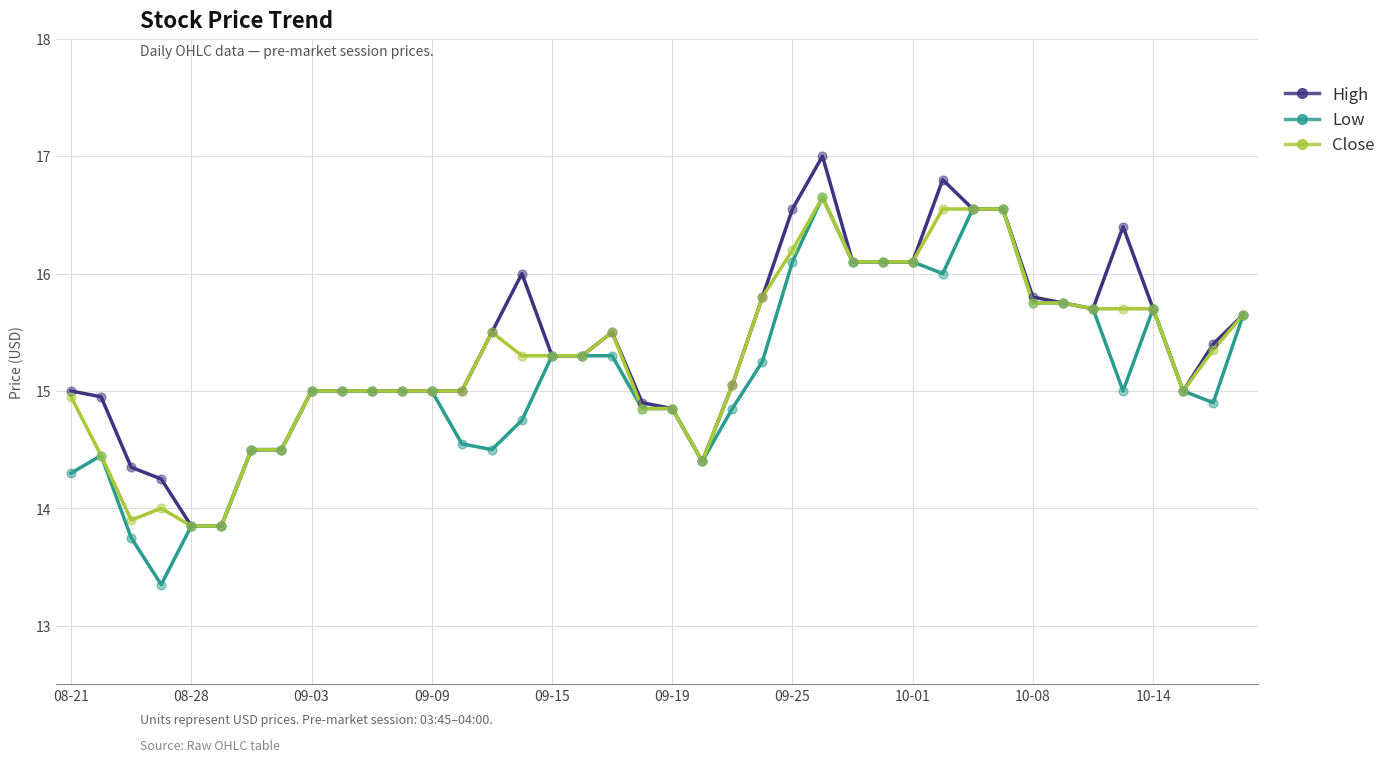

What is the minimum value for High?

13.9